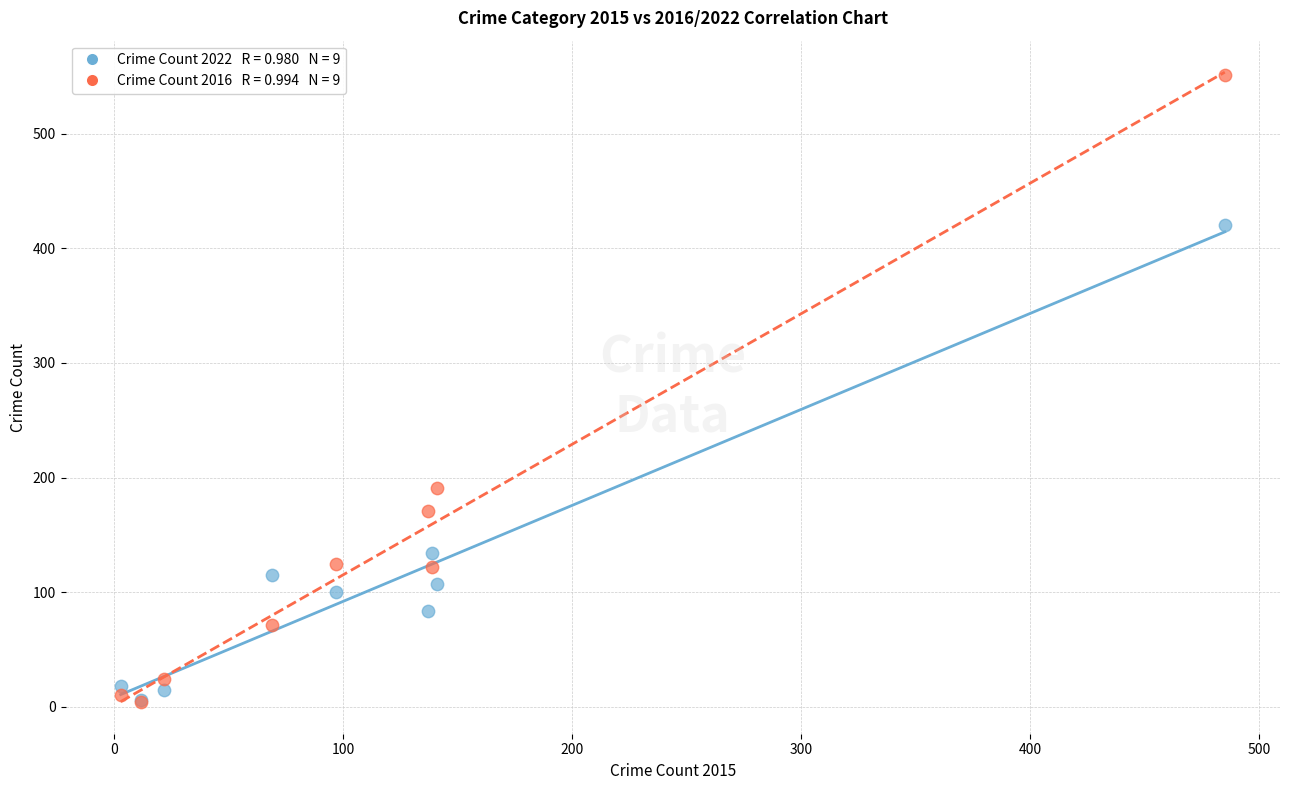

Across all series, what Y value is closest to 277?

191